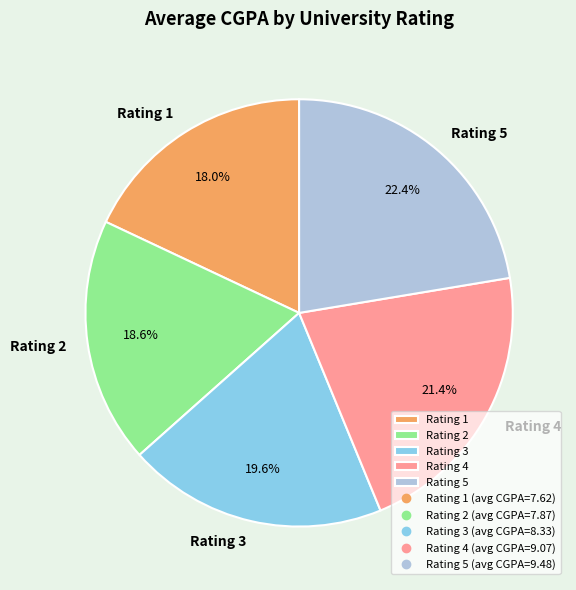

Does any single category account for the majority?

No